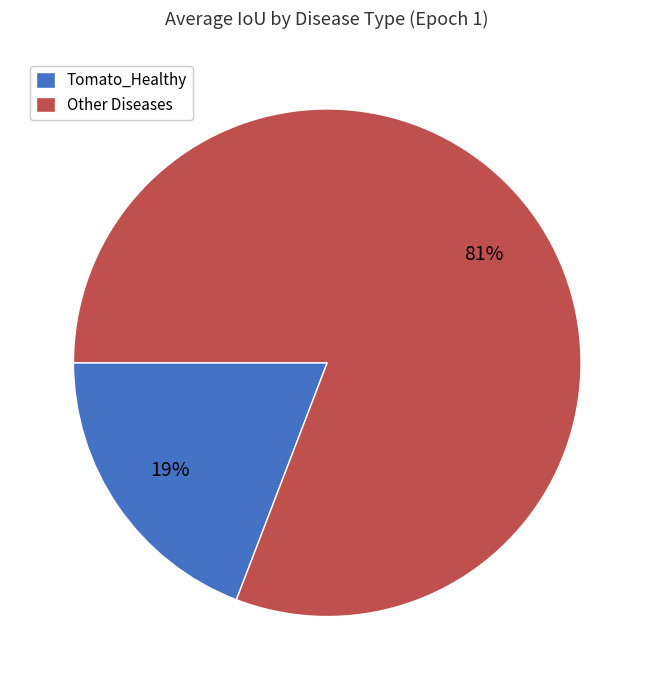

Which slice represents more than half of the pie?

Other Diseases